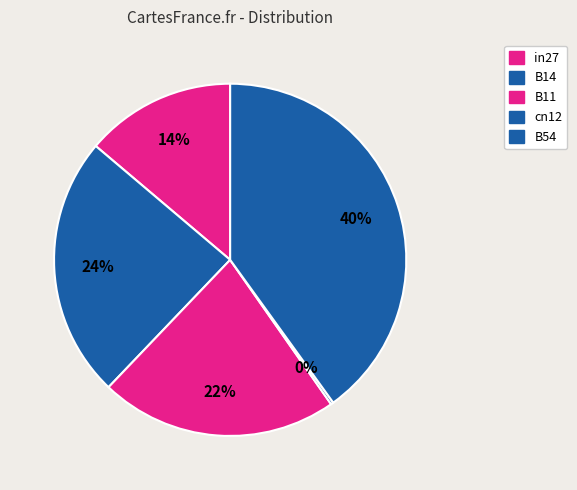

The in27 slice represents 14% of the pie. True or false?

True